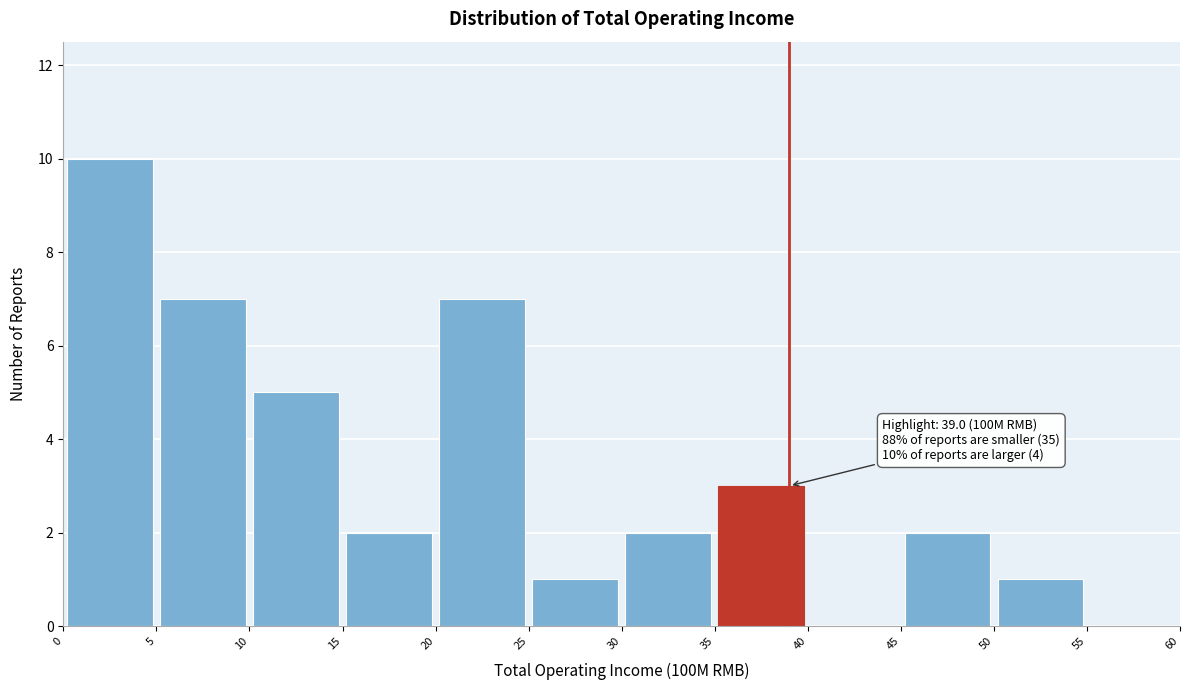

Which range on the x-axis has the tallest bar?

0 to 5